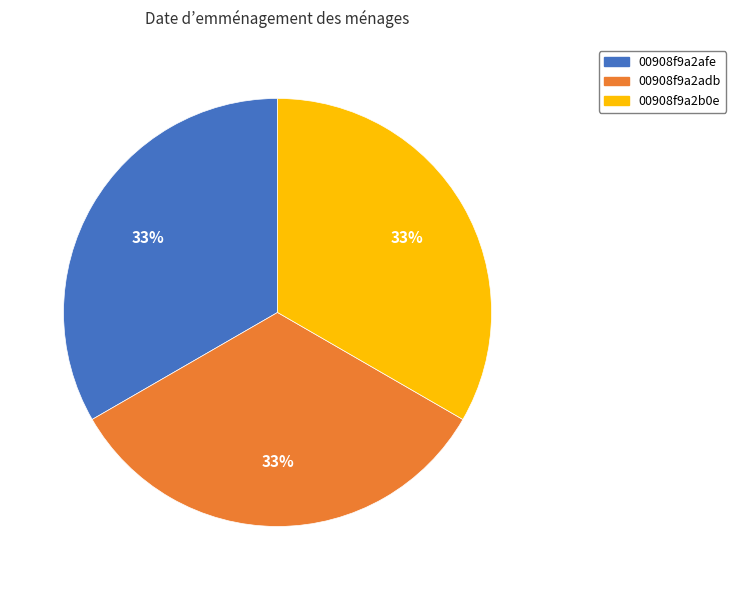

How many segments does this pie chart have?

3